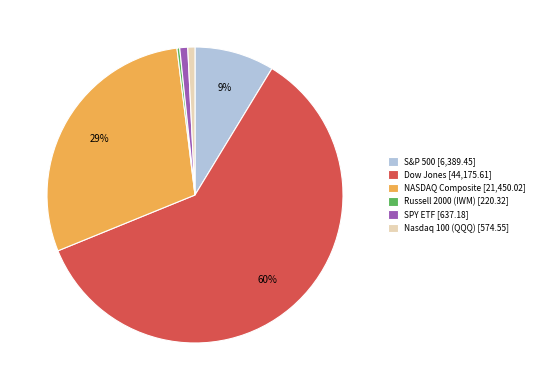

How many segments does this pie chart have?

6